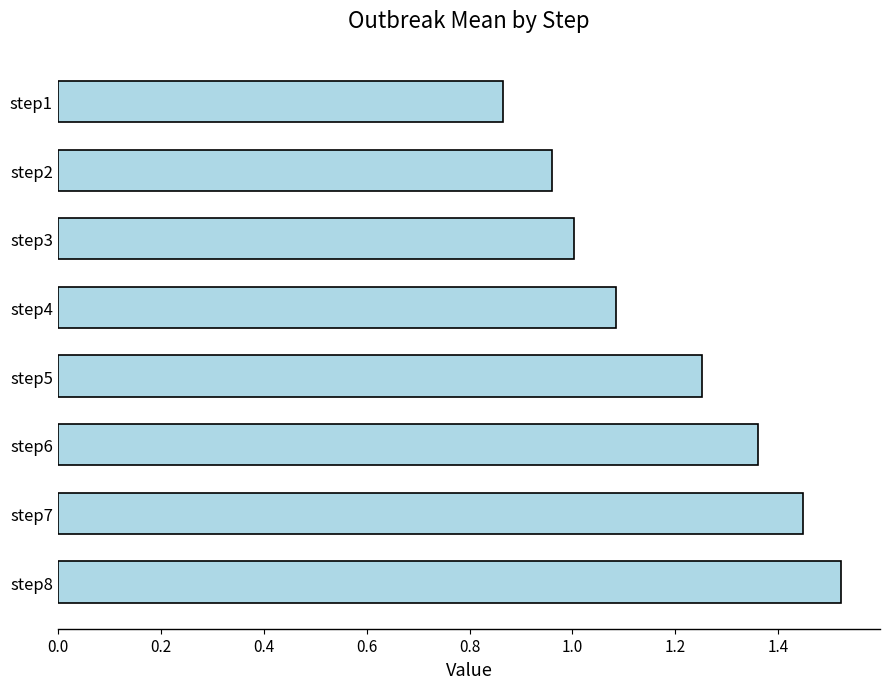

At which category does the chart reach its minimum across all series?

step1